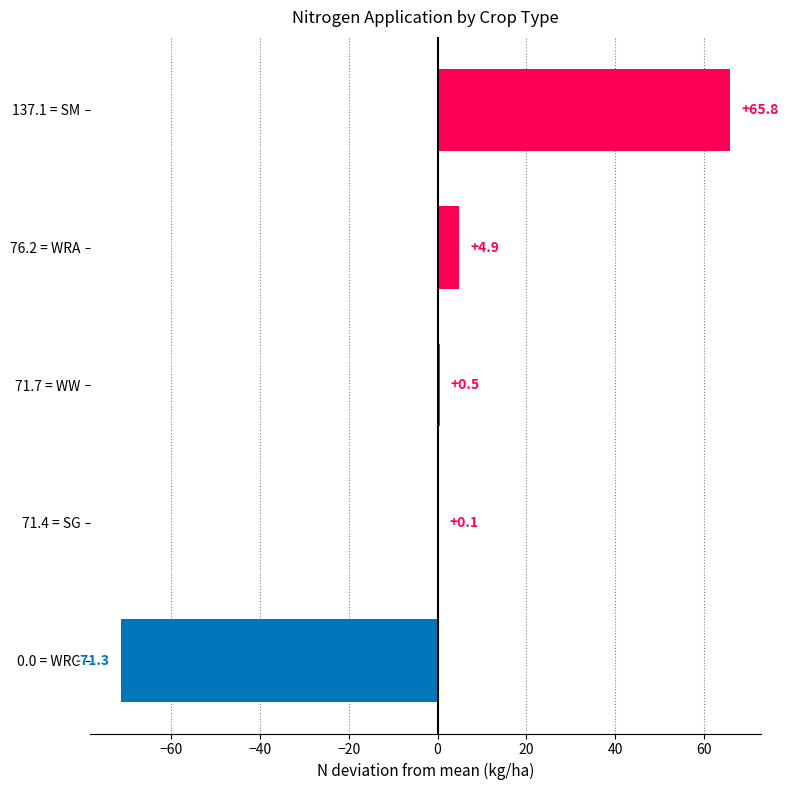

Are the bars horizontal?

Yes